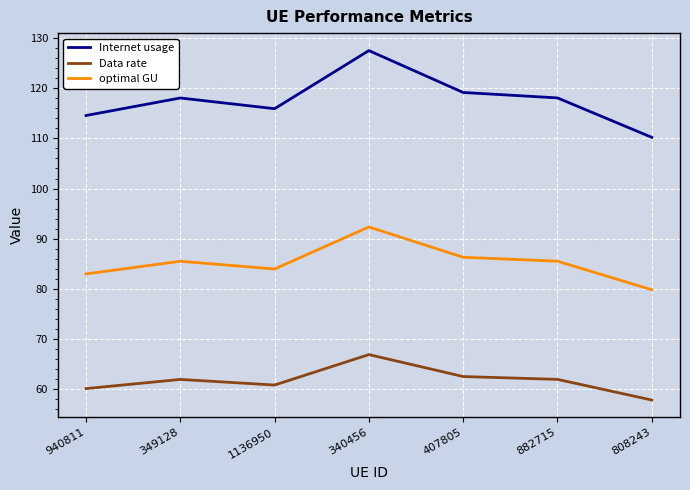

Which category has the highest value across all series?

340456